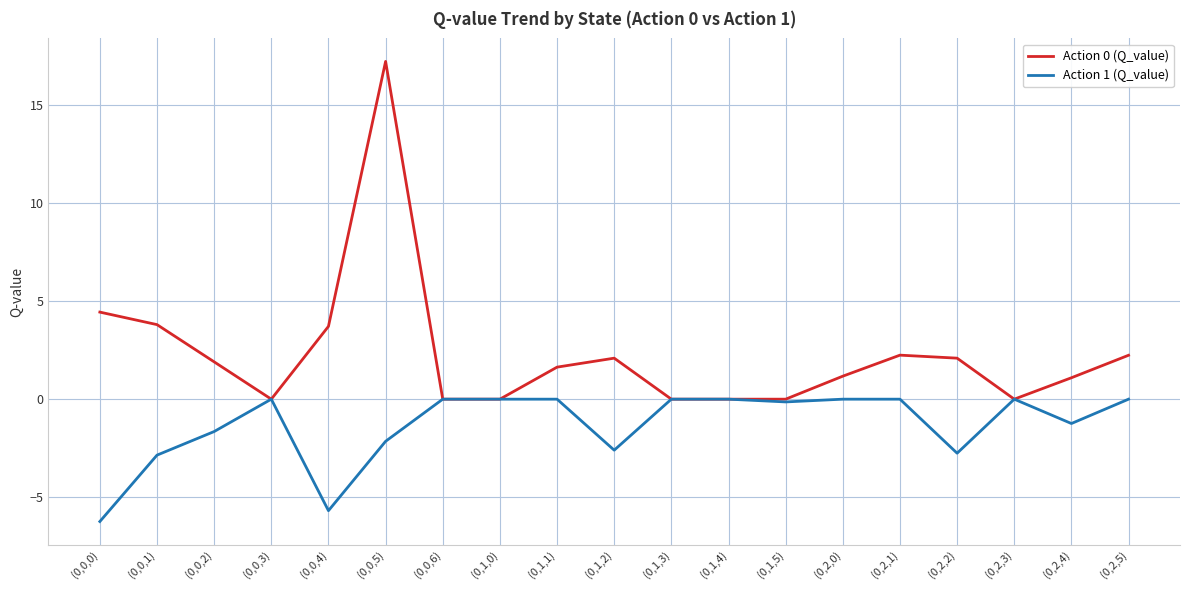

What is the difference between the second highest and minimum values in the Action 0 (Q_value) series?

4.4